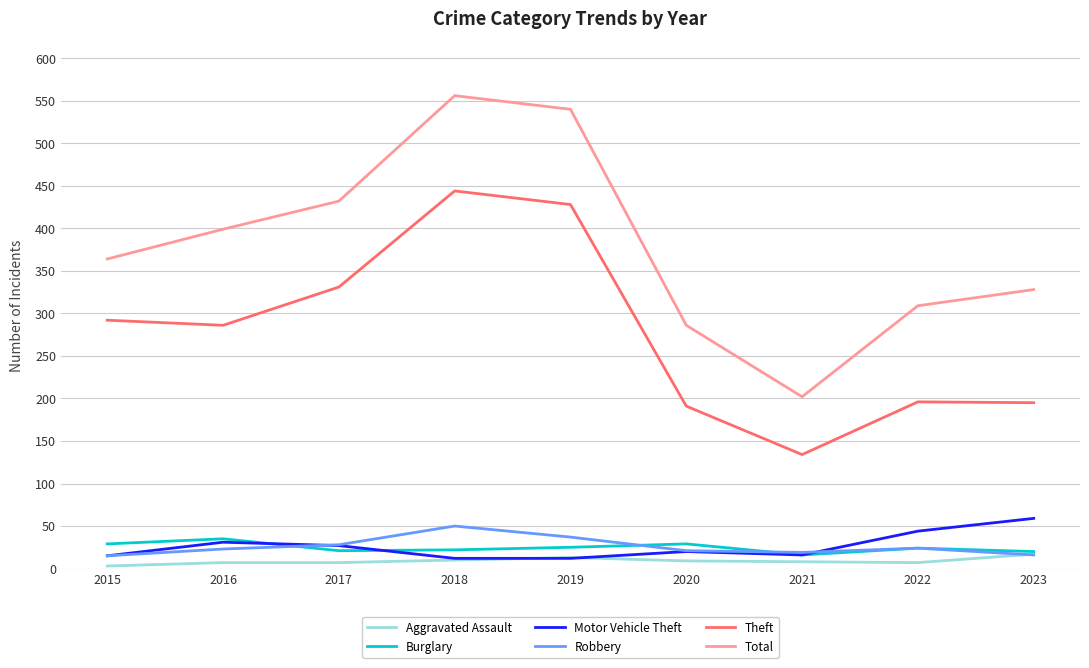

What is the maximum value for Motor Vehicle Theft?

59